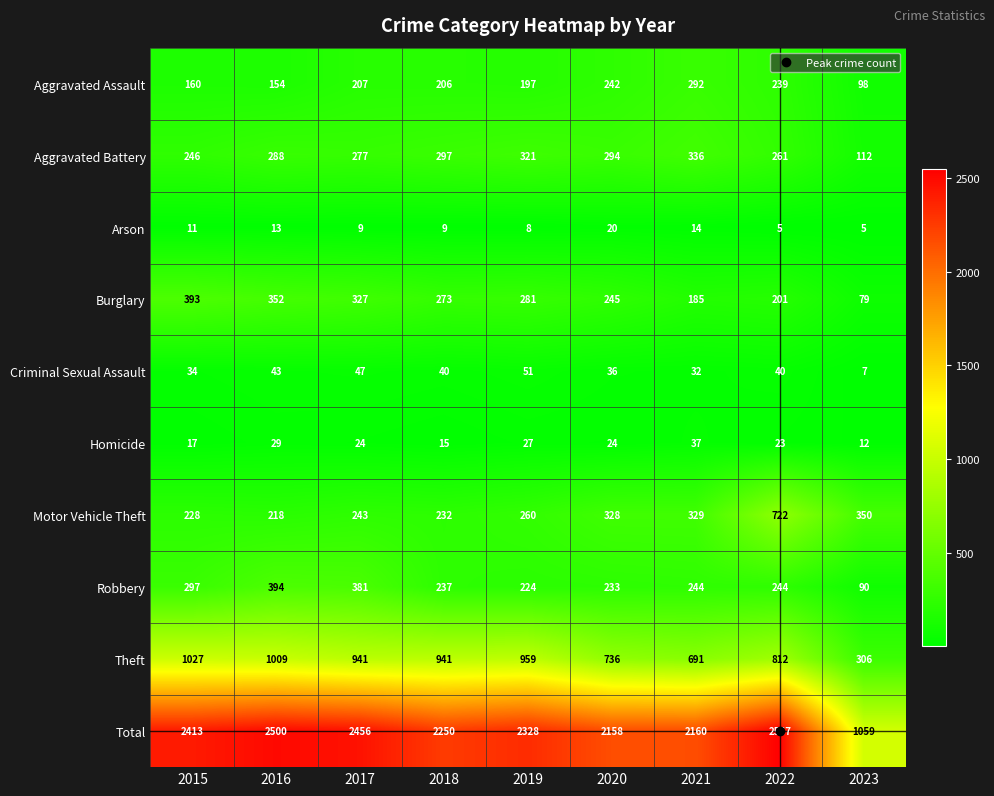

Which label corresponds to the largest value in the chart?

2022